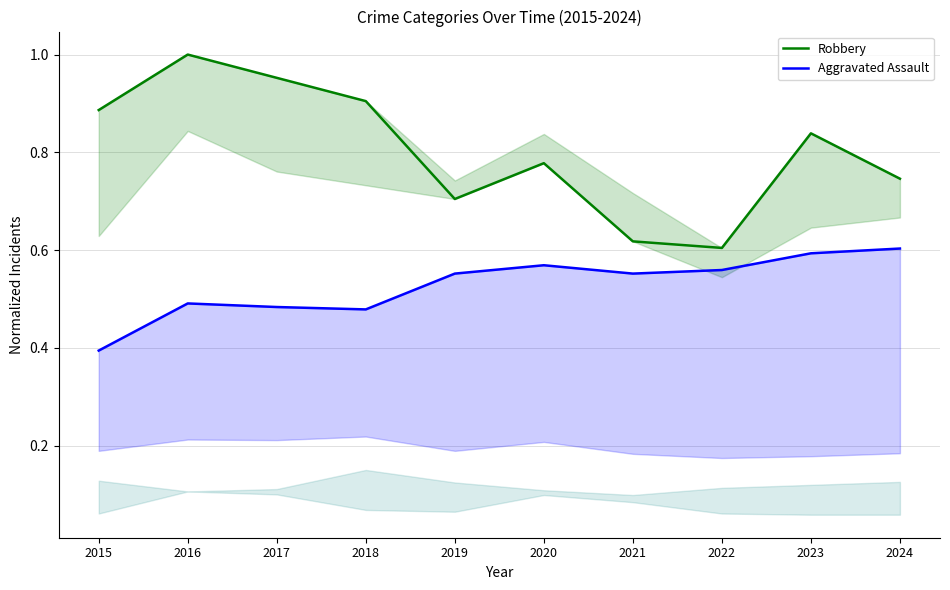

The value of Aggravated Assault at 2019 is 0.2. True or false?

False